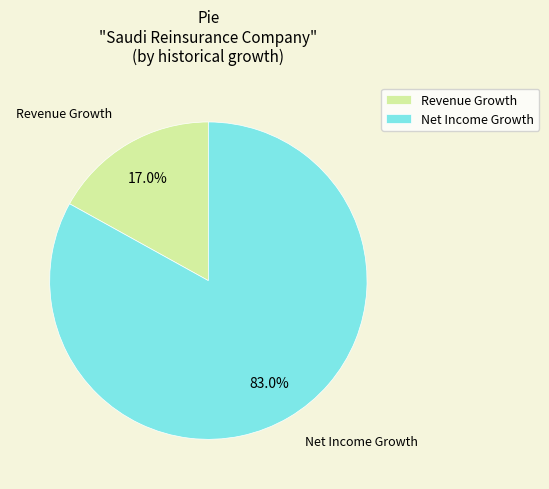

Which slice is the smallest?

Revenue Growth